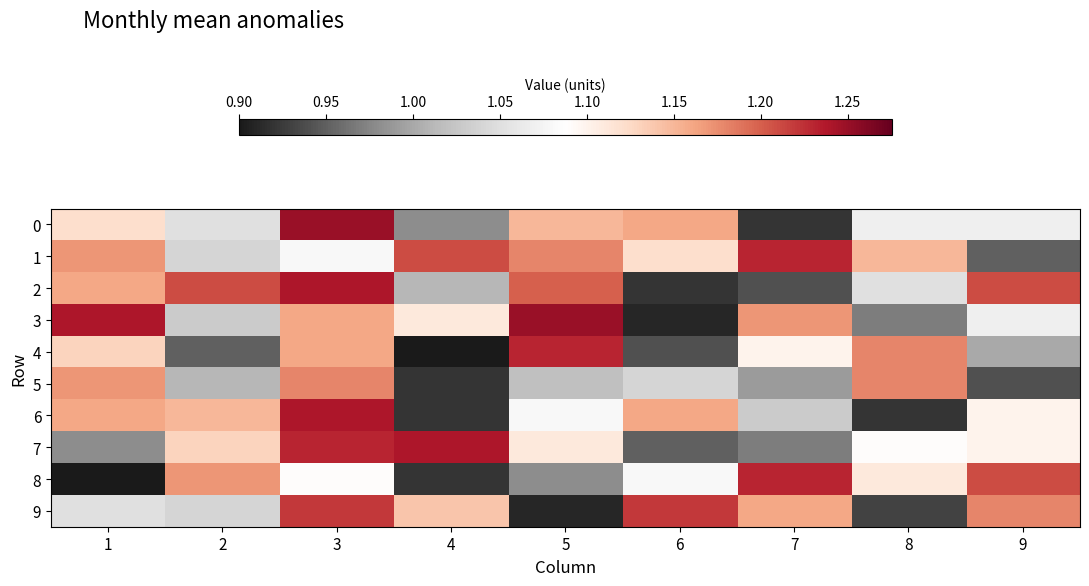

Count the number of data series in this chart.

10